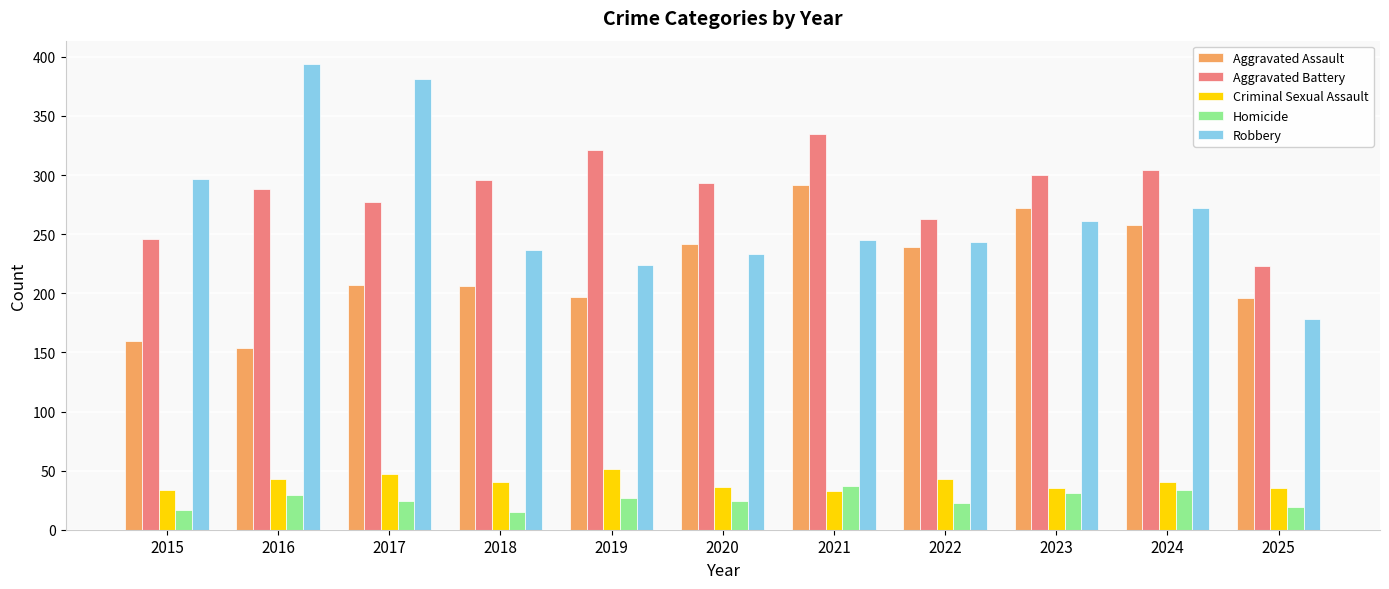

Which series has the widest spread of values?

Robbery